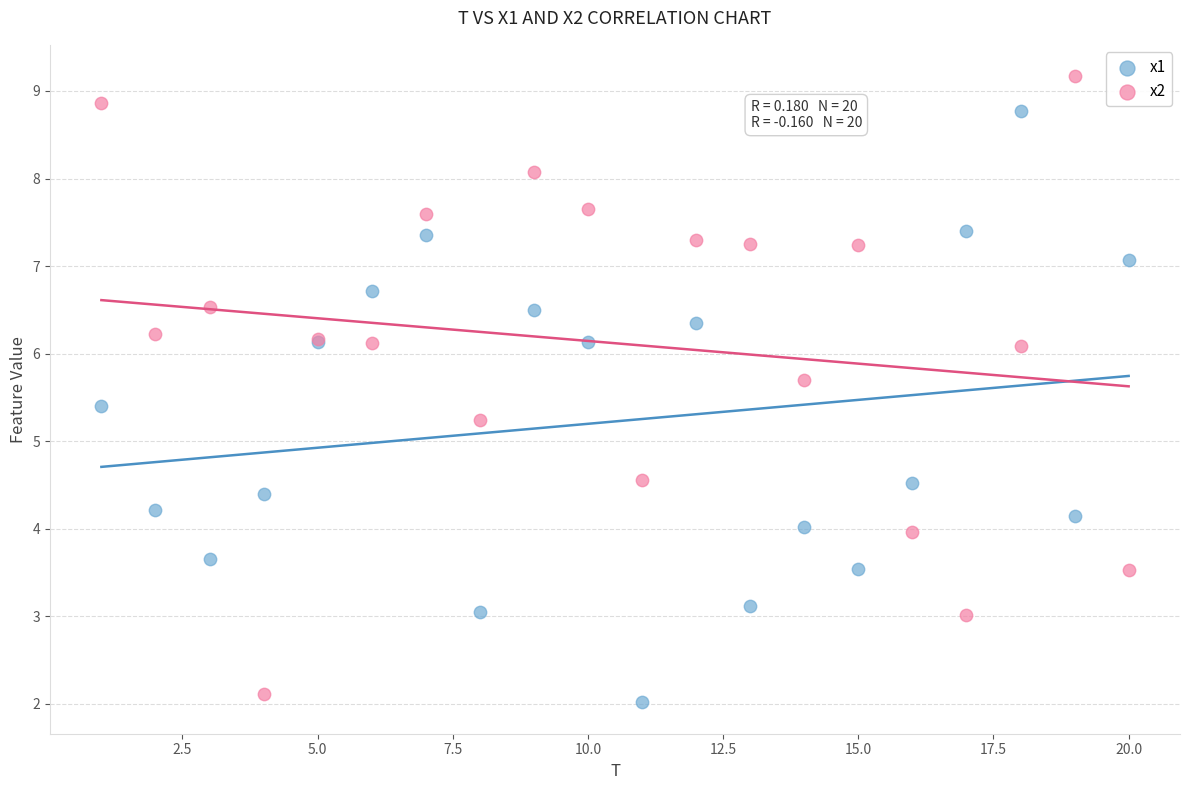

What is the X range (max minus min) for the scatter plot?

19.0